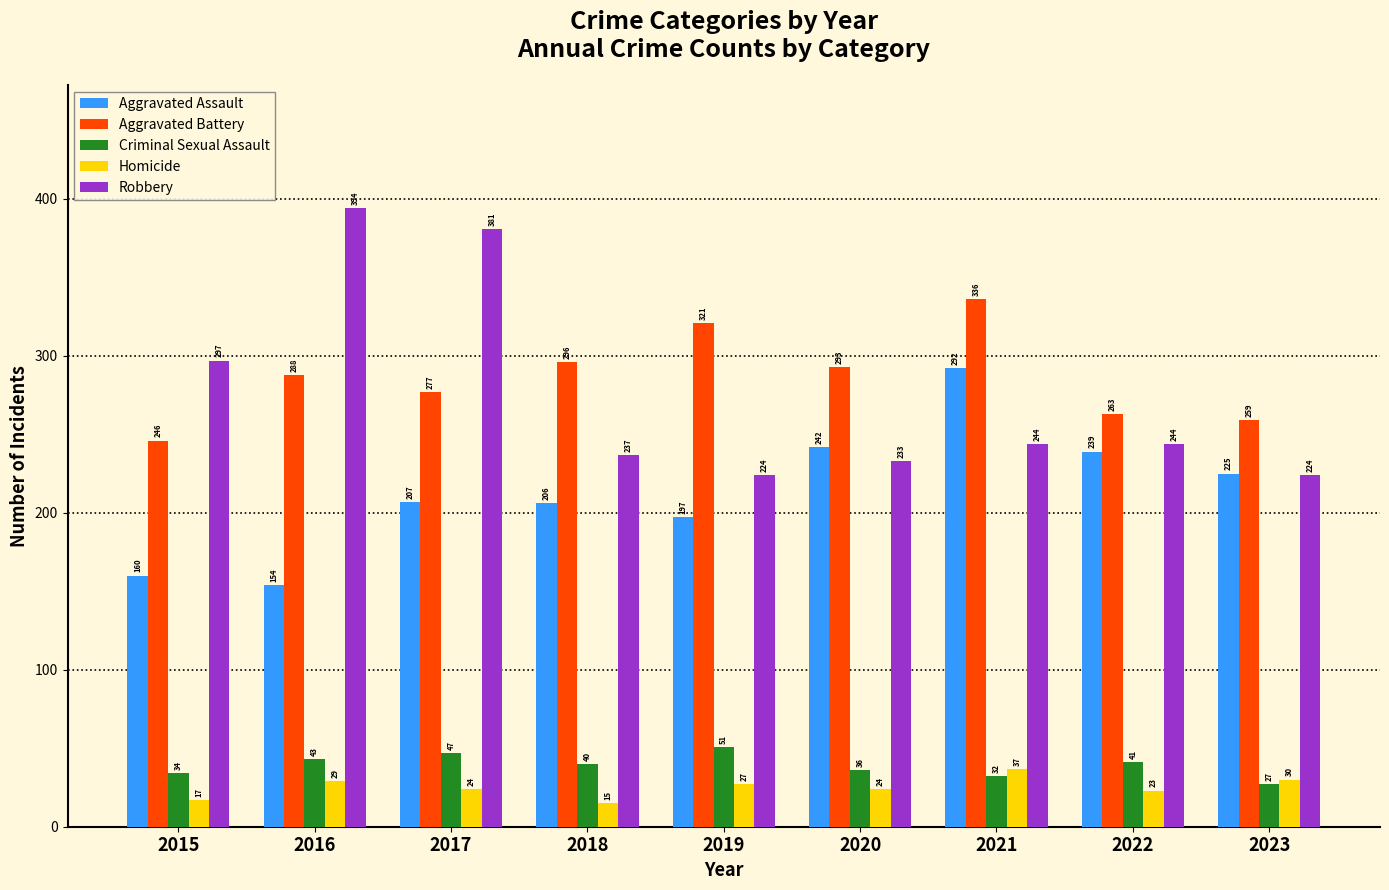

True or false: Homicide has a value of 23 at 2022.

True